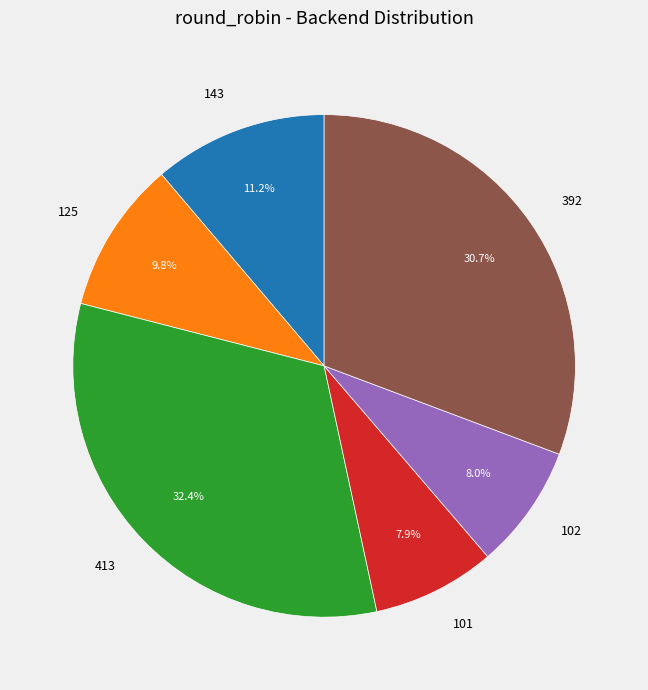

Approximately how many times larger is the value at 143 compared to 392?

0.4